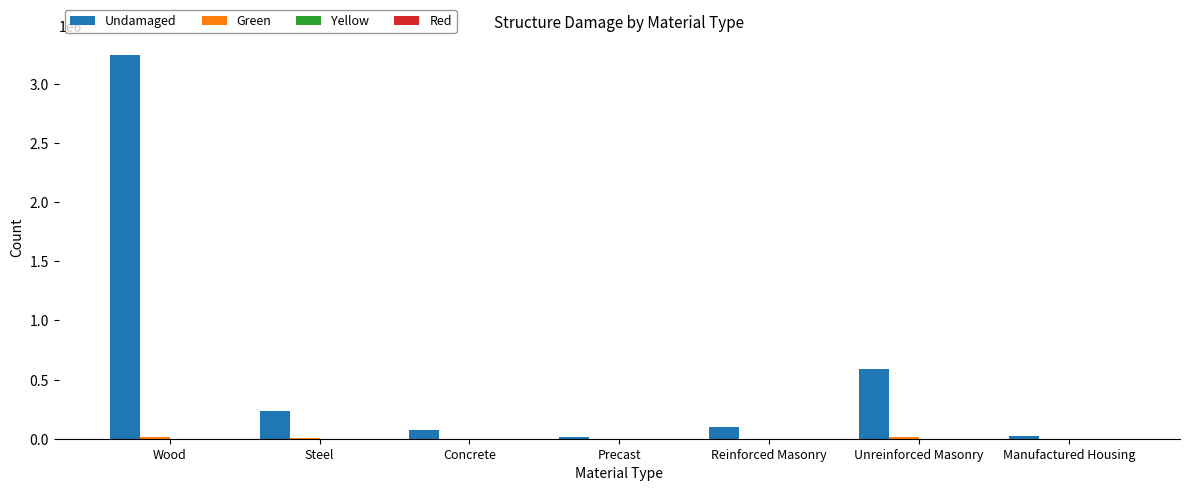

Are the bars grouped side by side (vs. stacked)?

Yes